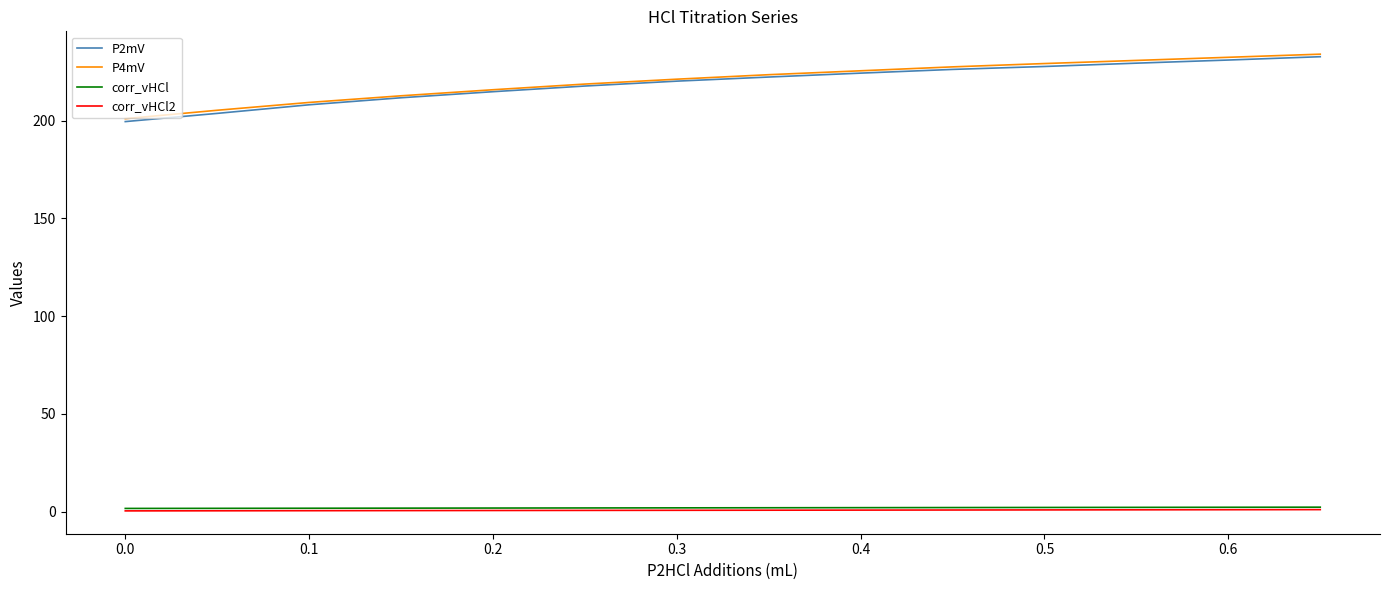

True or false: corr_vHCl2 and P4mV cross at least once.

False